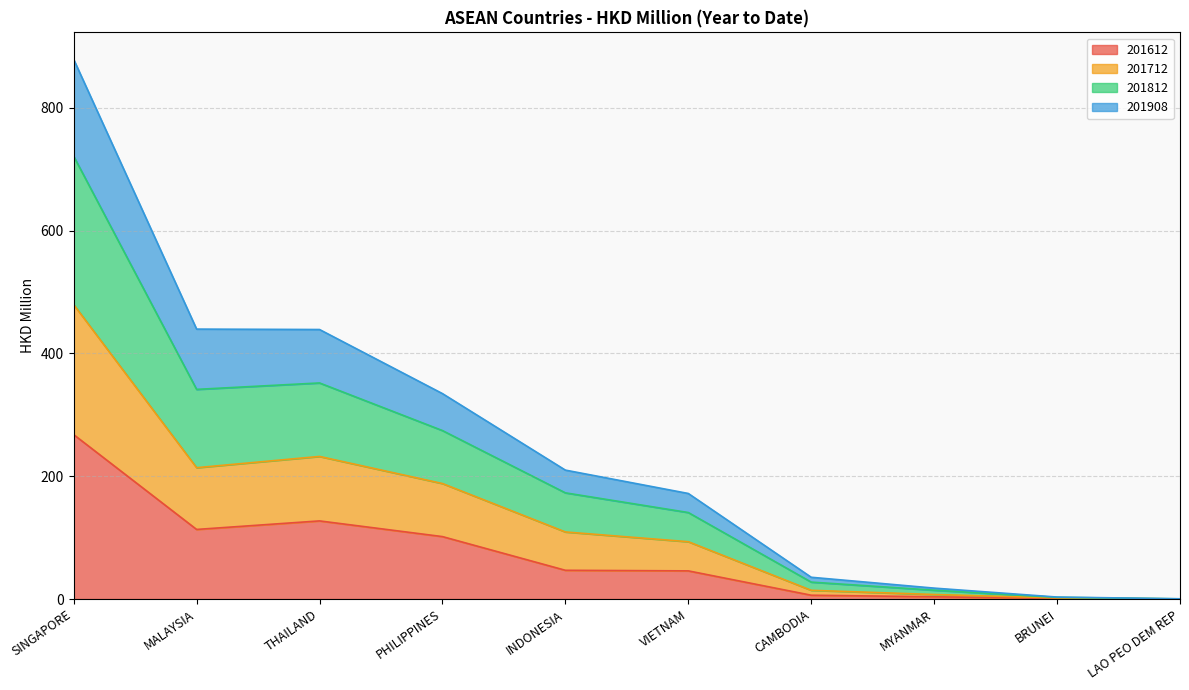

What is the total value across all series at INDONESIA?

209.9